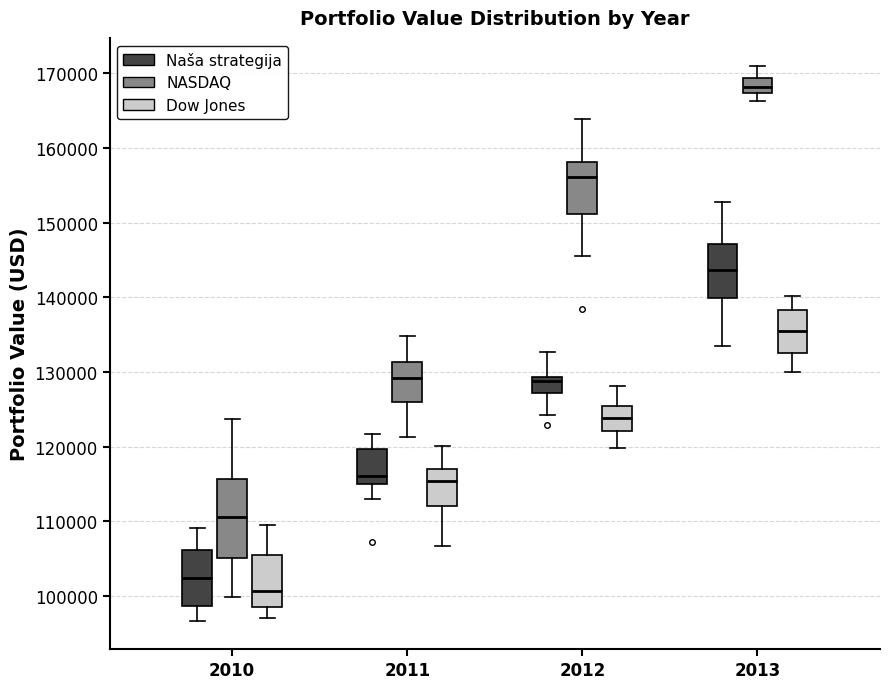

Comparing the boxes themselves (not the whiskers), which one is the tallest?

2010 (NASDAQ)